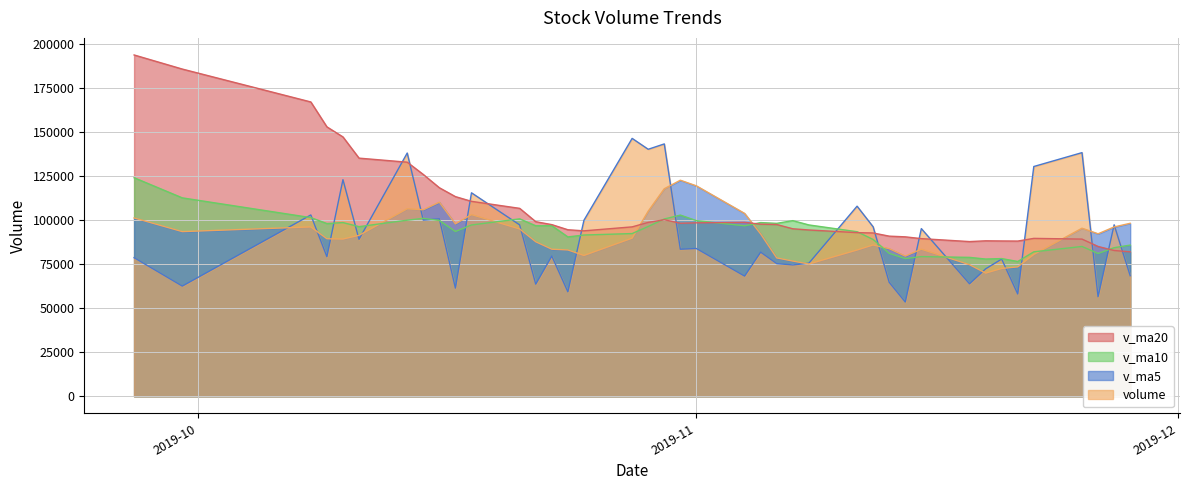

Which series has the largest total across all categories?

v_ma20